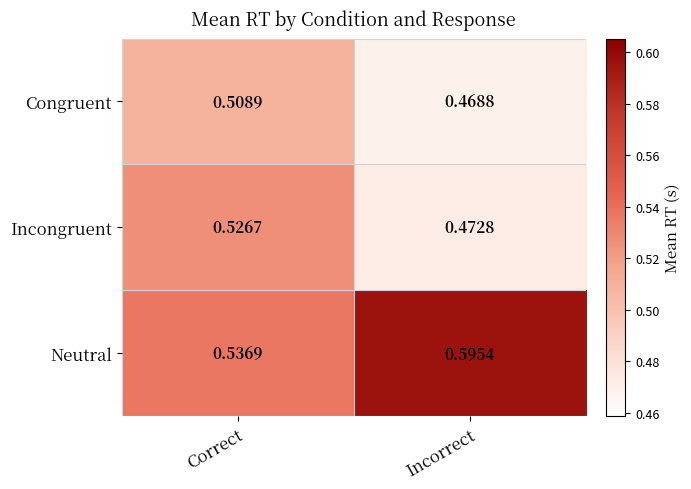

Which category has the lowest value across all series?

Incorrect